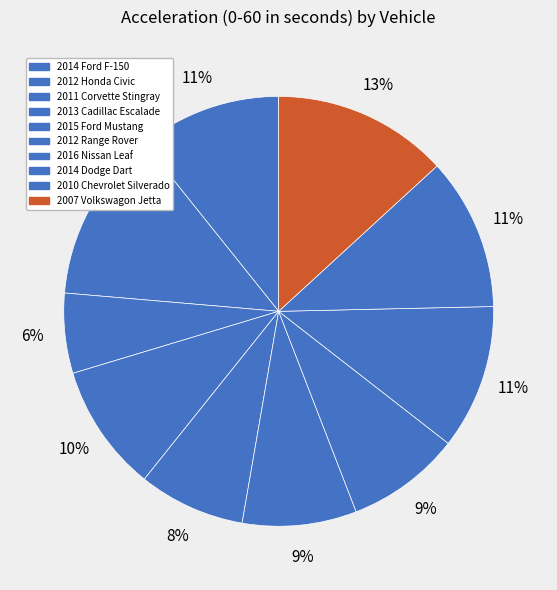

How many slices are in this pie chart?

10